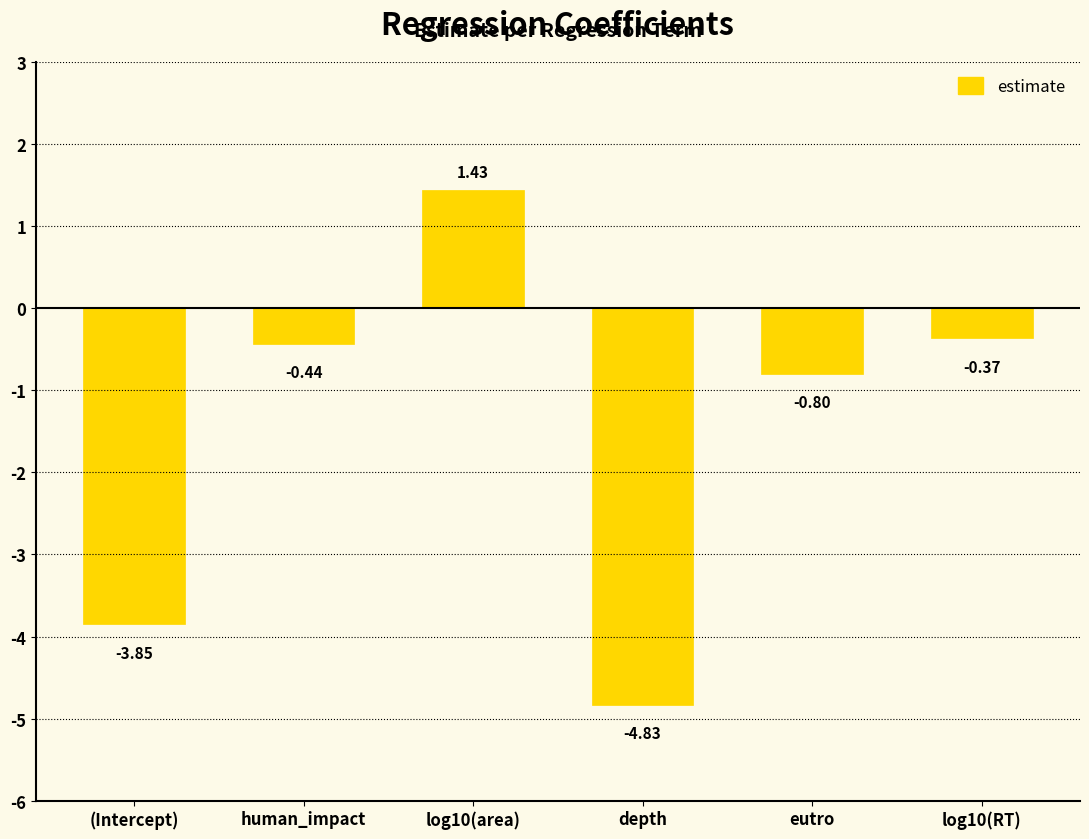

Rank the categories by value from lowest to highest.

depth, (Intercept), eutro, human_impact, log10(RT), log10(area)